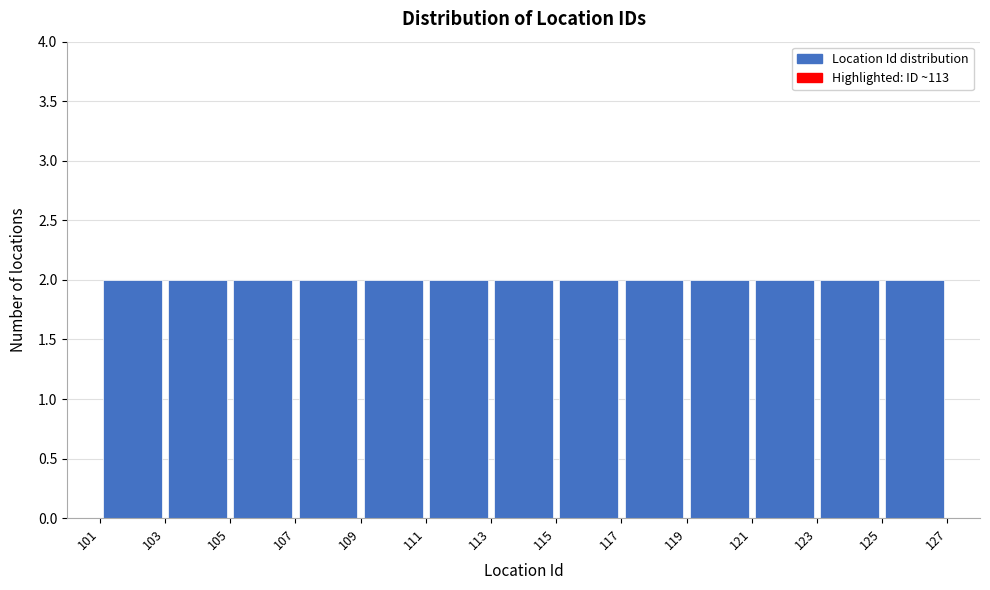

How tall is the bar that spans 107 to 109 on the x-axis? The values are not printed on the chart, so give them approximately, as read against the axis.

2